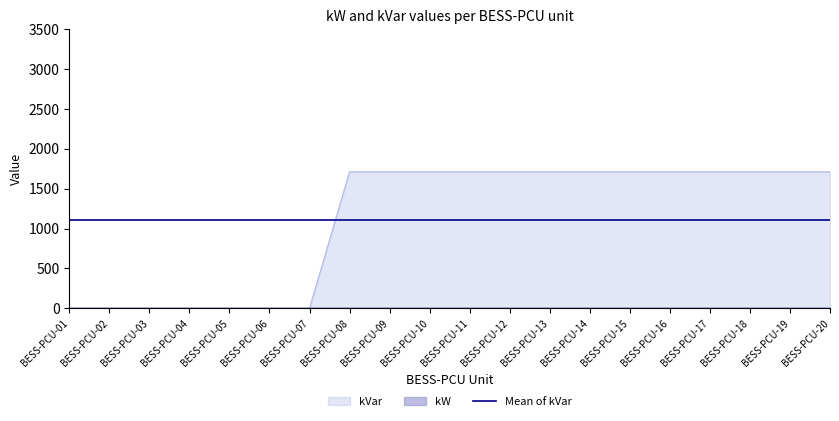

Between BESS-PCU-02 and BESS-PCU-04, which is larger?

BESS-PCU-02